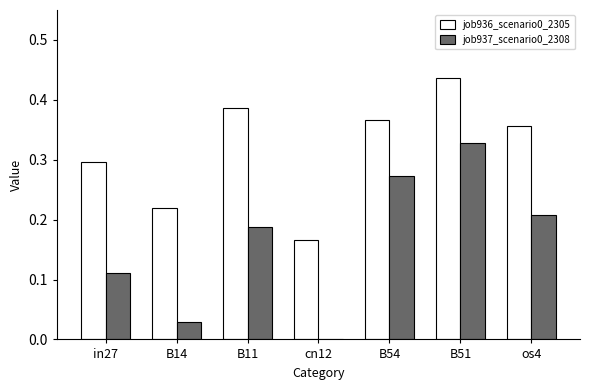

Is the value of job936_scenario0_2305 at os4 greater than the value of job937_scenario0_2308 at os4?

Yes